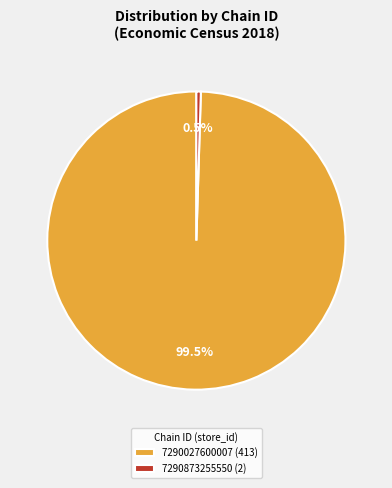

Do 7290873255550 and 7290027600007 together represent more than half of the pie?

Yes